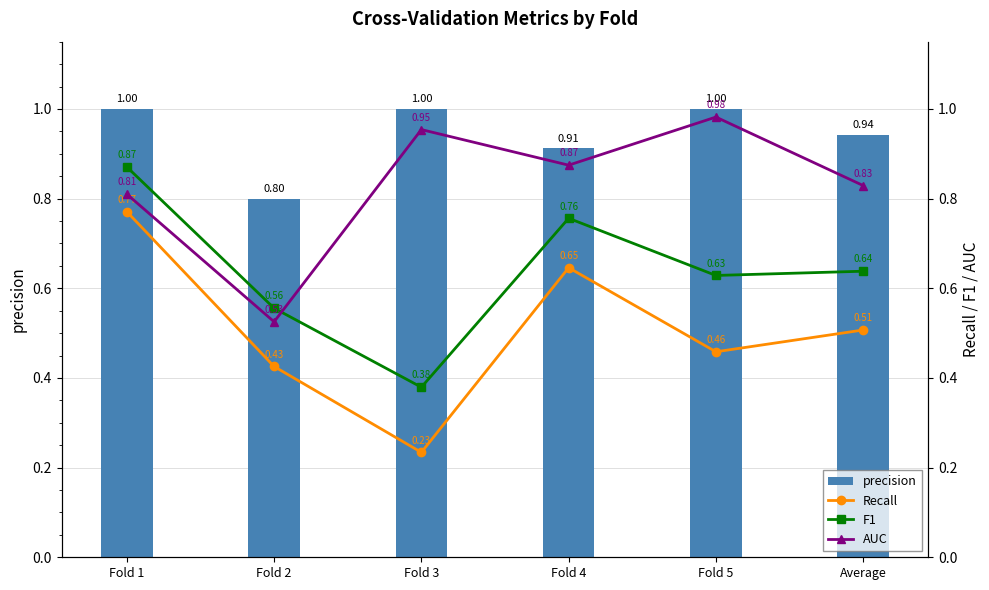

At which category is the sum across all series the highest?

Fold 1